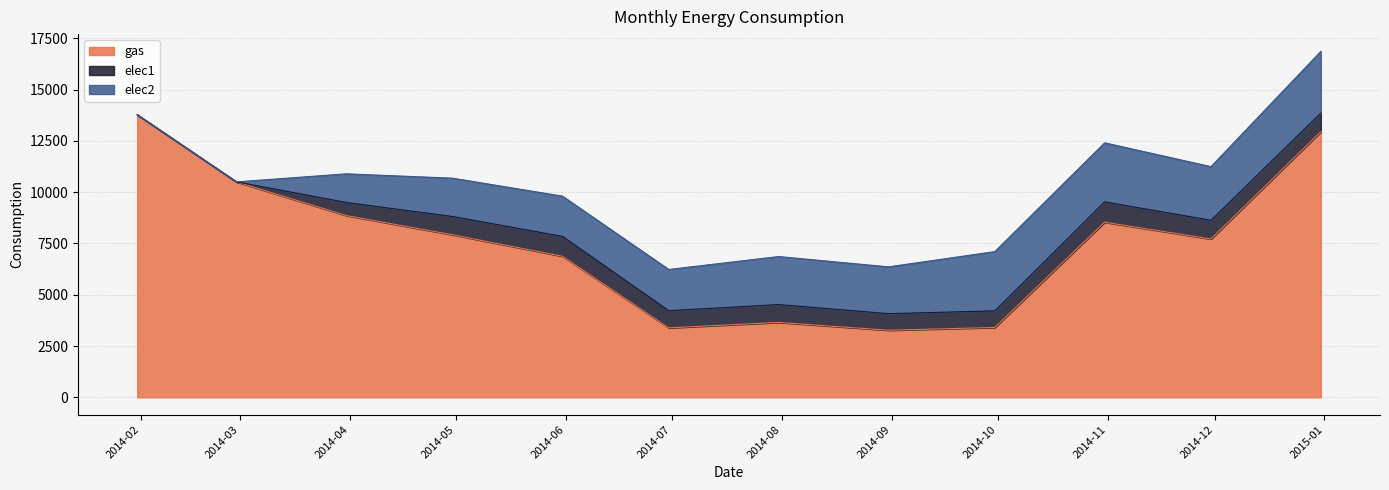

What is the value of the elec1 point at the 7th from the left?

869.5